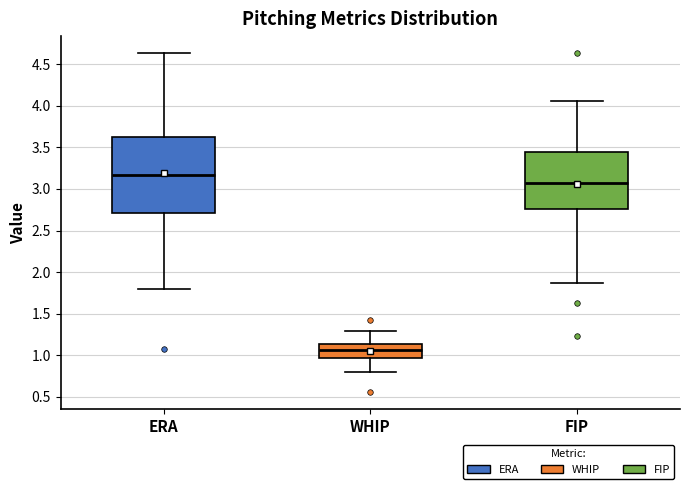

Where is the upper edge of the box for FIP on the y-axis? The values are not printed on the chart, so give them approximately, as read against the axis.

3.45